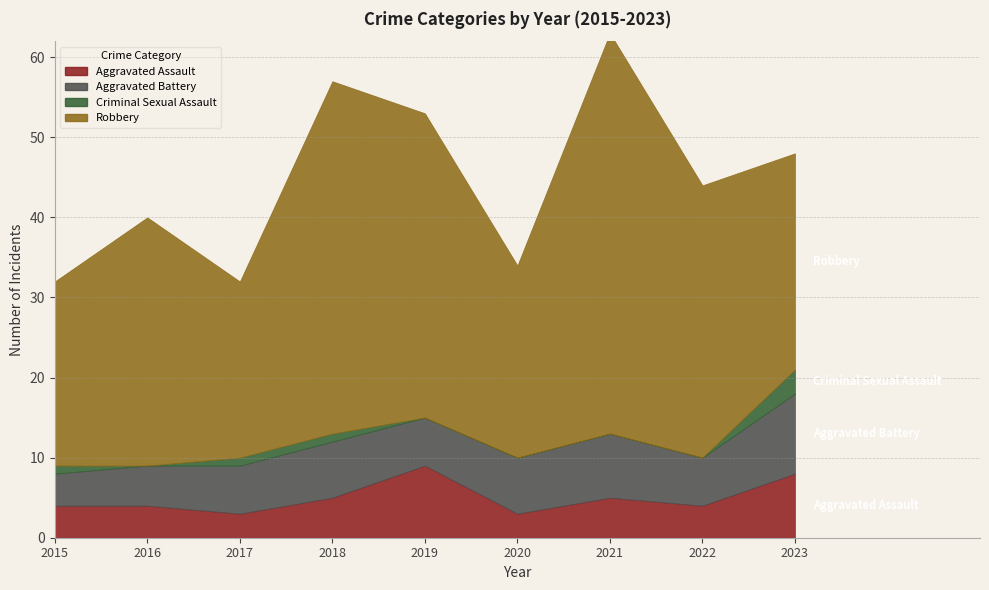

List the labels in order of Aggravated Assault value, largest first.

2019, 2023, 2018, 2021, 2015, 2016, 2022, 2017, 2020